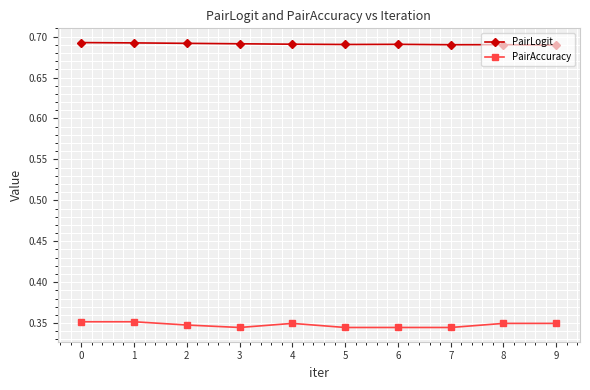

True or false: PairLogit and PairAccuracy intersect in this chart.

False